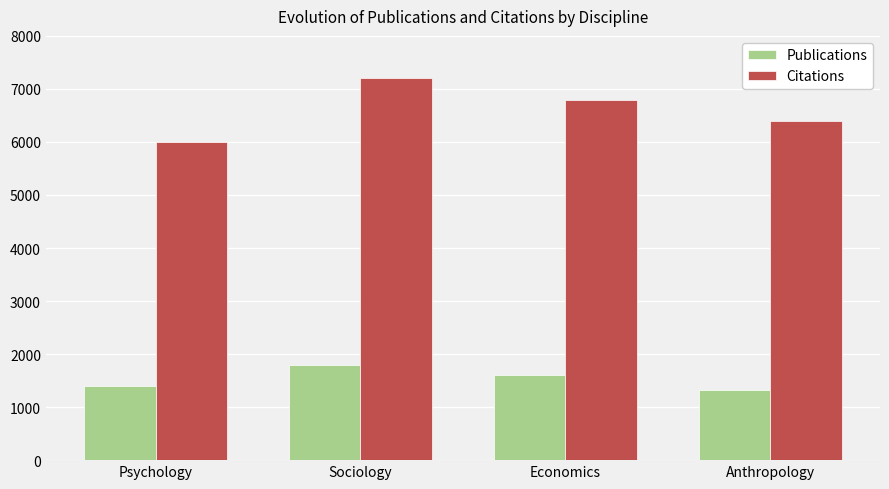

At which label does Publications first exceed 1600?

Sociology